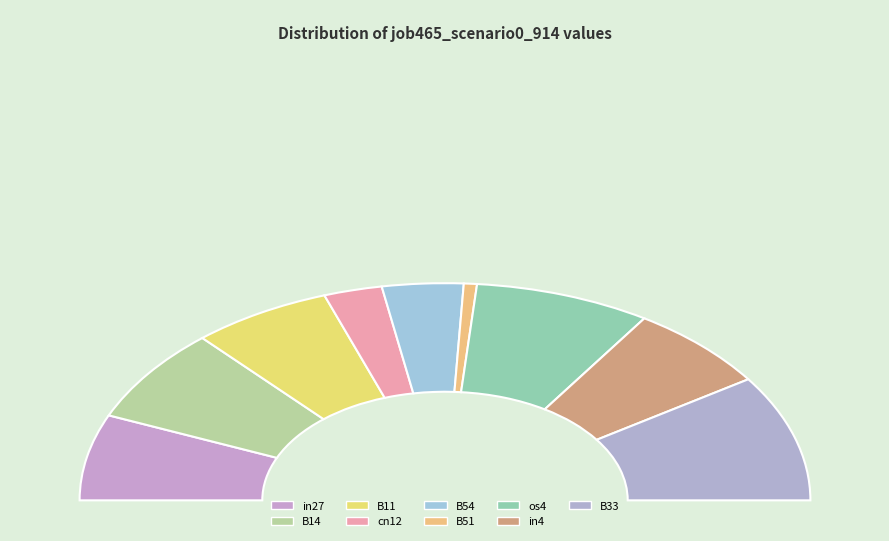

What is the largest slice in the pie chart?

B33